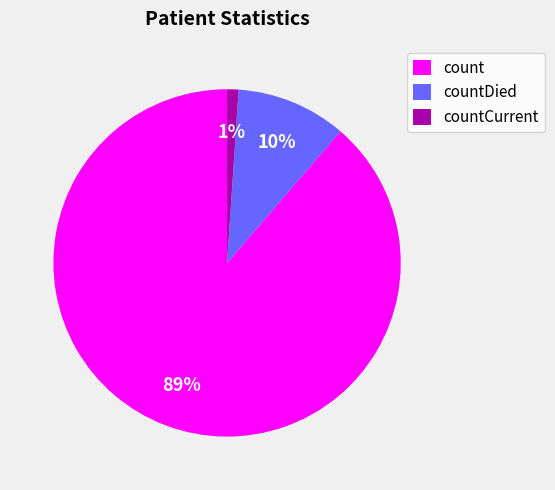

Combined, do countCurrent and count account for over 50%?

Yes